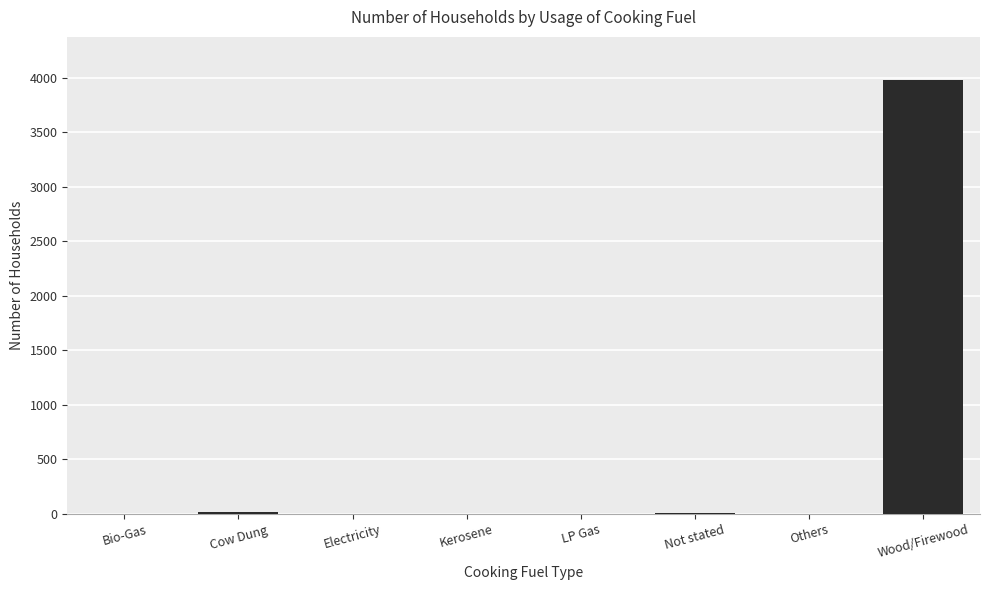

The chart shows a value of 2045 at Wood/Firewood. True or false?

False